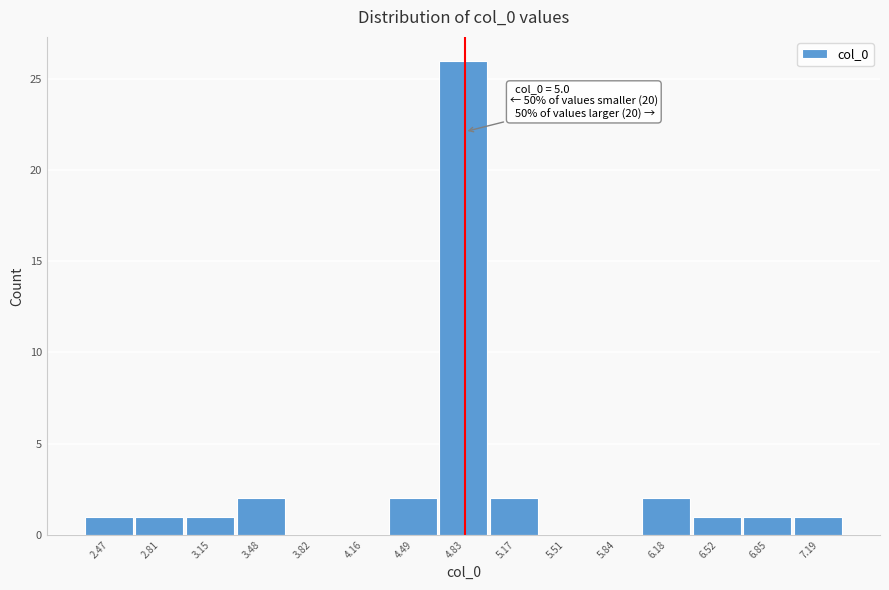

Reading left to right, what are all the values shown in this chart?

2.47=1	2.81=1	3.15=1	3.48=2	3.82=0	4.16=0	4.49=2	4.83=26	5.17=2	5.51=0	5.84=0	6.18=2	6.52=1	6.85=1	7.19=1